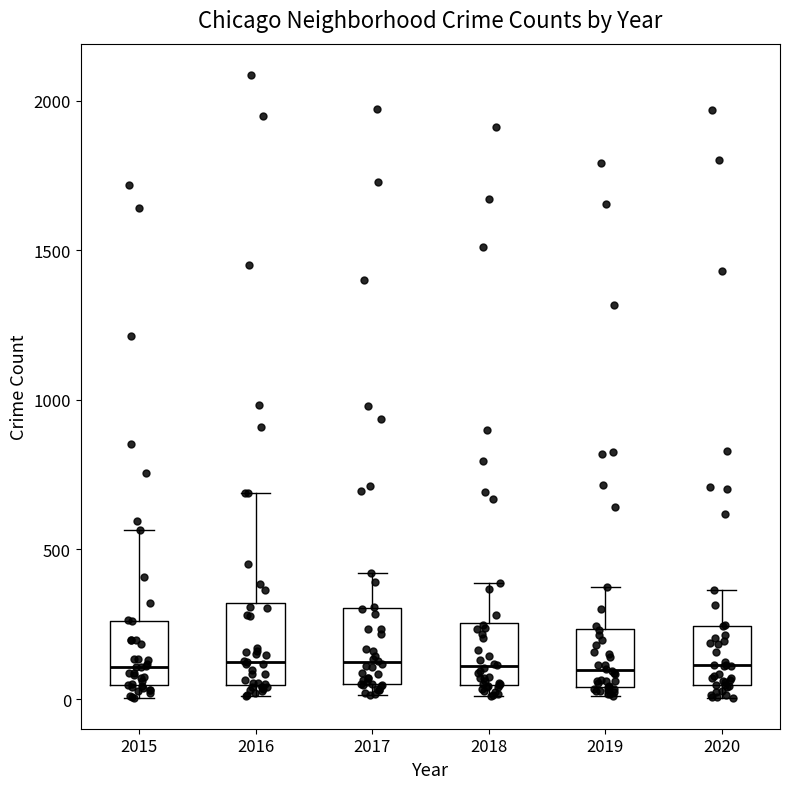

Reading left to right, transcribe this box plot: for each box, give where its median line is, the range the box spans, and where its two whiskers end, as read against the y-axis. The values are not printed on the chart, so give them approximately, as read against the axis.

2015: median 100, box 50 to 250, whiskers 0 to 550
2016: median 150, box 50 to 300, whiskers 0 to 700
2017: median 100, box 50 to 300, whiskers 0 to 400
2018: median 100, box 50 to 250, whiskers 0 to 400
2019: median 100, box 50 to 250, whiskers 0 to 400
2020: median 100, box 50 to 250, whiskers 0 to 350